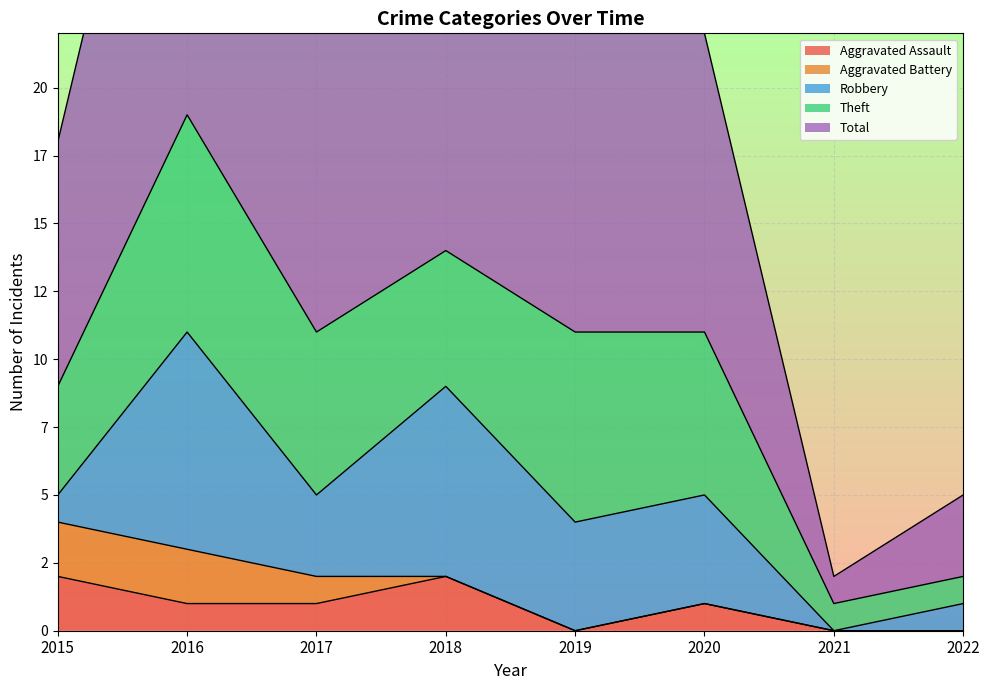

True or false: Aggravated Assault and Aggravated Battery intersect in this chart.

False